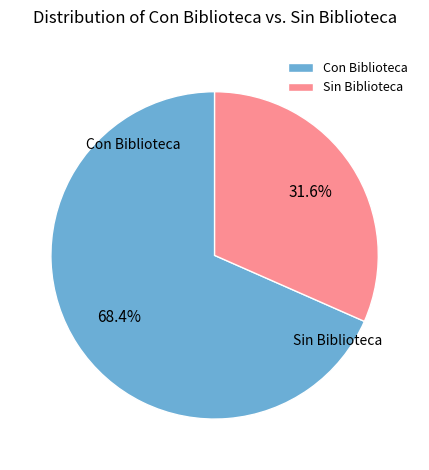

What is the smallest slice in the pie chart?

Sin Biblioteca